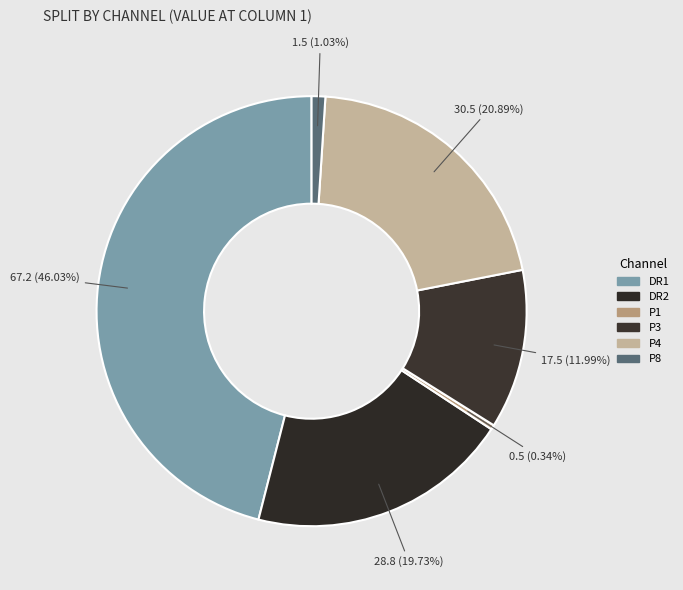

What percentage is the P8 slice, to the nearest percent?

1%